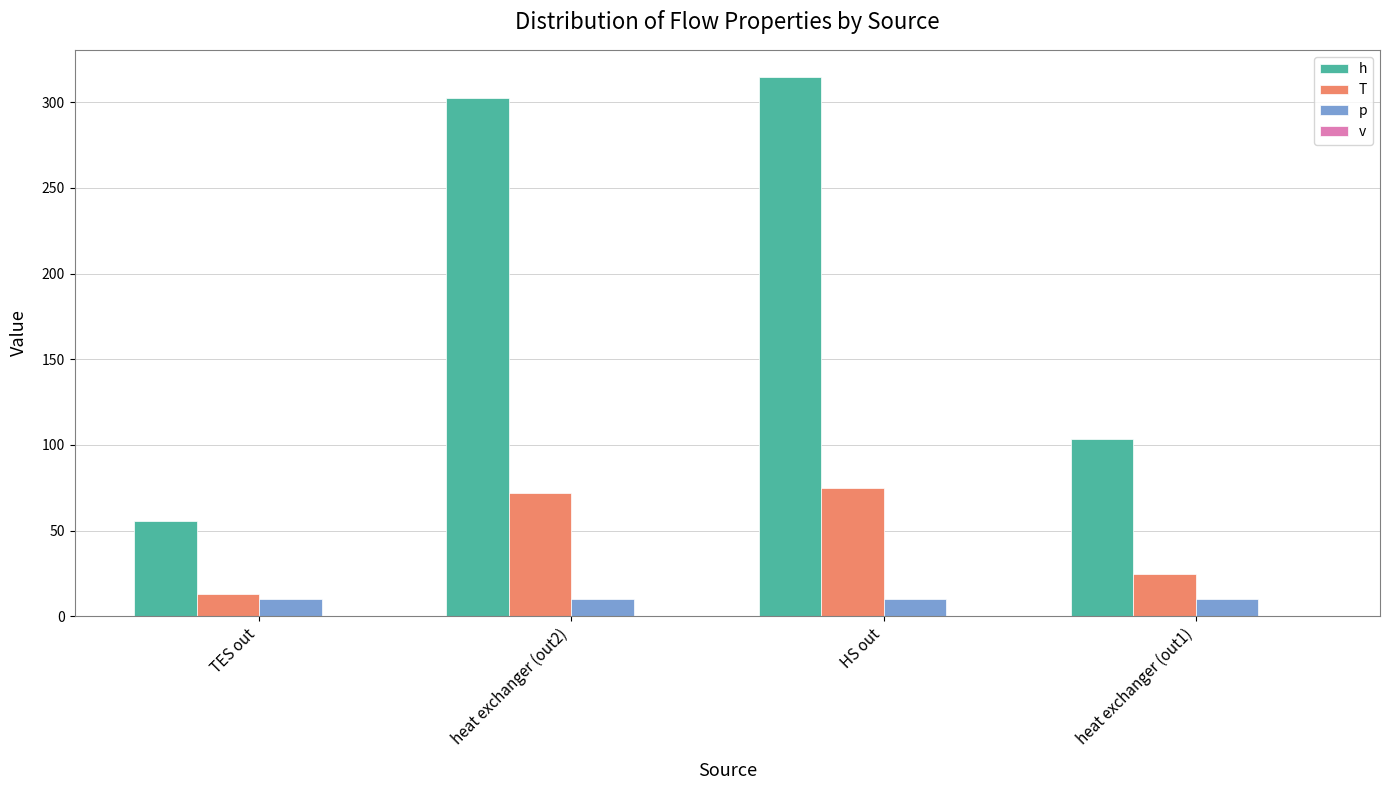

Which series has the largest total across all categories?

h